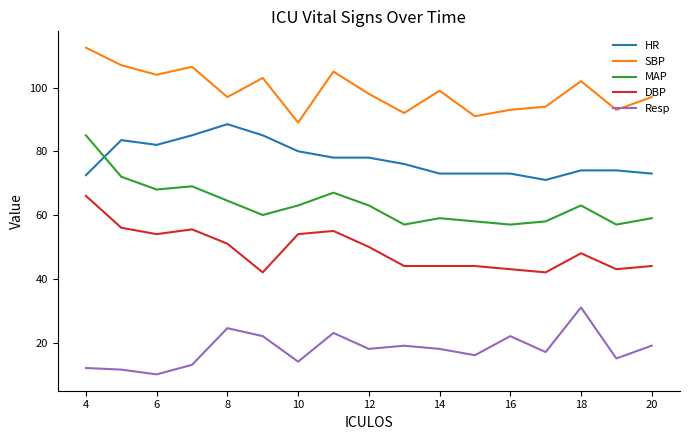

How many values in the Resp series are below 18?

8